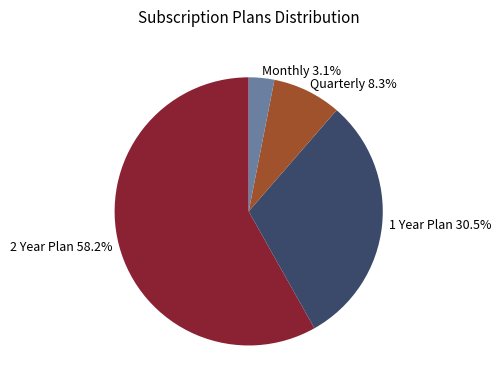

Which has a higher value, 1 Year Plan or Monthly?

1 Year Plan